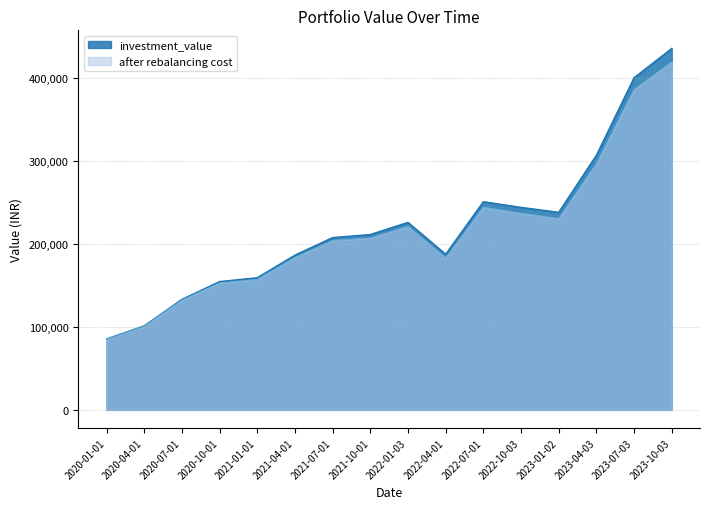

The value of after rebalancing cost at 2023-10-03 is 266389.5. True or false?

False